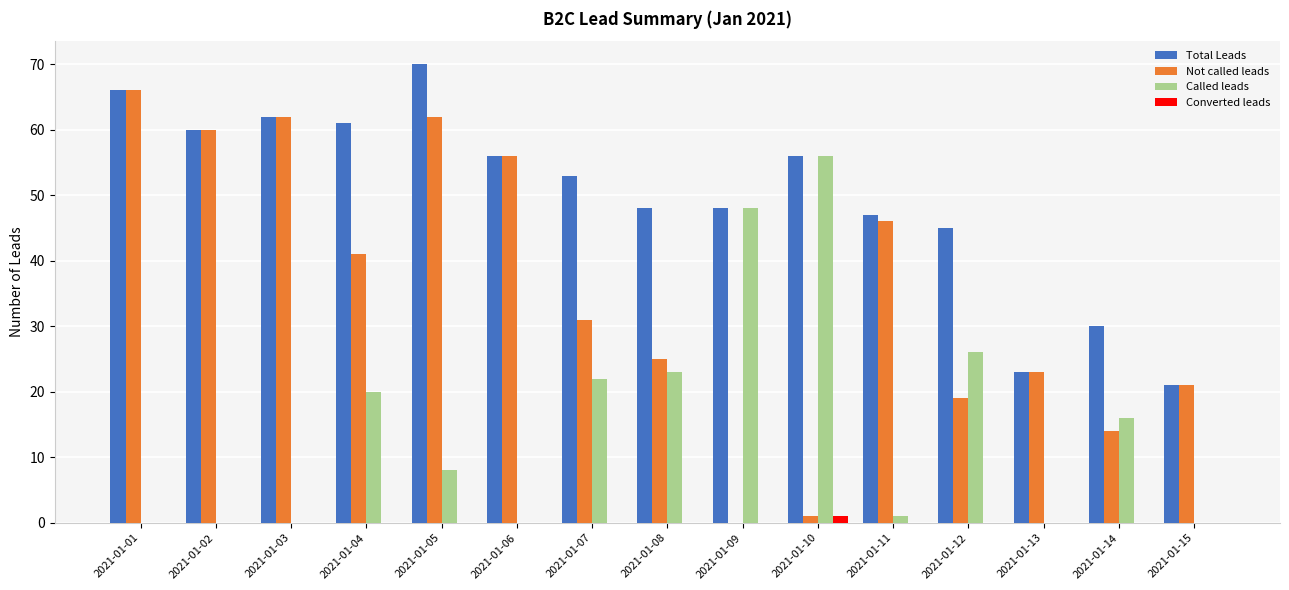

Reading right to left, extract all data points from this chart.

Total Leads: 2021-01-15=21	2021-01-14=30	2021-01-13=23	2021-01-12=45	2021-01-11=47	2021-01-10=56	2021-01-09=48	2021-01-08=48	2021-01-07=53	2021-01-06=56	2021-01-05=70	2021-01-04=61	2021-01-03=62	2021-01-02=60	2021-01-01=66
Not called leads: 2021-01-15=21	2021-01-14=14	2021-01-13=23	2021-01-12=19	2021-01-11=46	2021-01-10=1	2021-01-09=0	2021-01-08=25	2021-01-07=31	2021-01-06=56	2021-01-05=62	2021-01-04=41	2021-01-03=62	2021-01-02=60	2021-01-01=66
Called leads: 2021-01-15=0	2021-01-14=16	2021-01-13=0	2021-01-12=26	2021-01-11=1	2021-01-10=56	2021-01-09=48	2021-01-08=23	2021-01-07=22	2021-01-06=0	2021-01-05=8	2021-01-04=20	2021-01-03=0	2021-01-02=0	2021-01-01=0
Converted leads: 2021-01-15=0	2021-01-14=0	2021-01-13=0	2021-01-12=0	2021-01-11=0	2021-01-10=1	2021-01-09=0	2021-01-08=0	2021-01-07=0	2021-01-06=0	2021-01-05=0	2021-01-04=0	2021-01-03=0	2021-01-02=0	2021-01-01=0